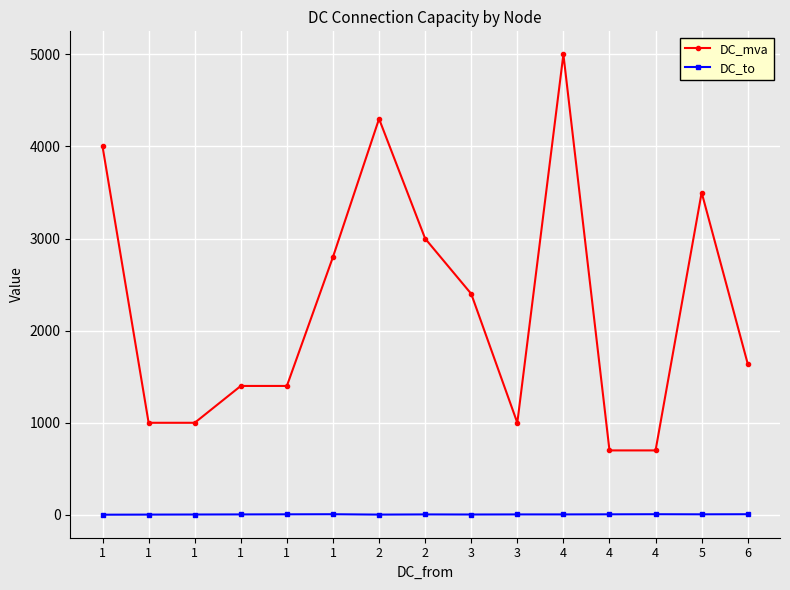

What are all the series names shown in the legend?

DC_mva, DC_to